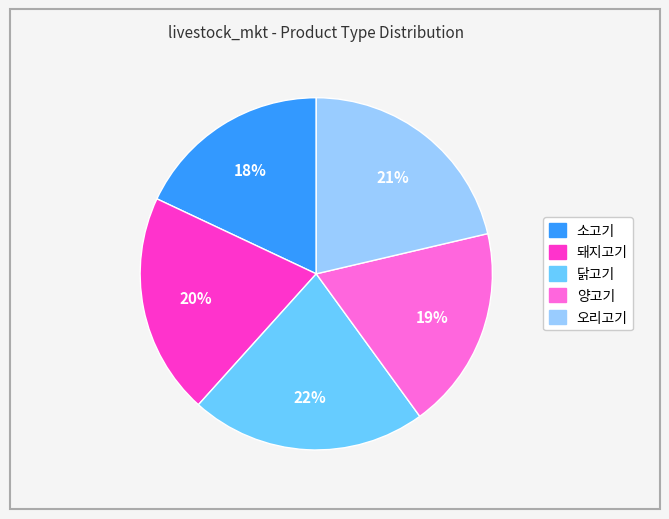

To the nearest percent, what is the combined percentage of 소고기 and 오리고기?

39%